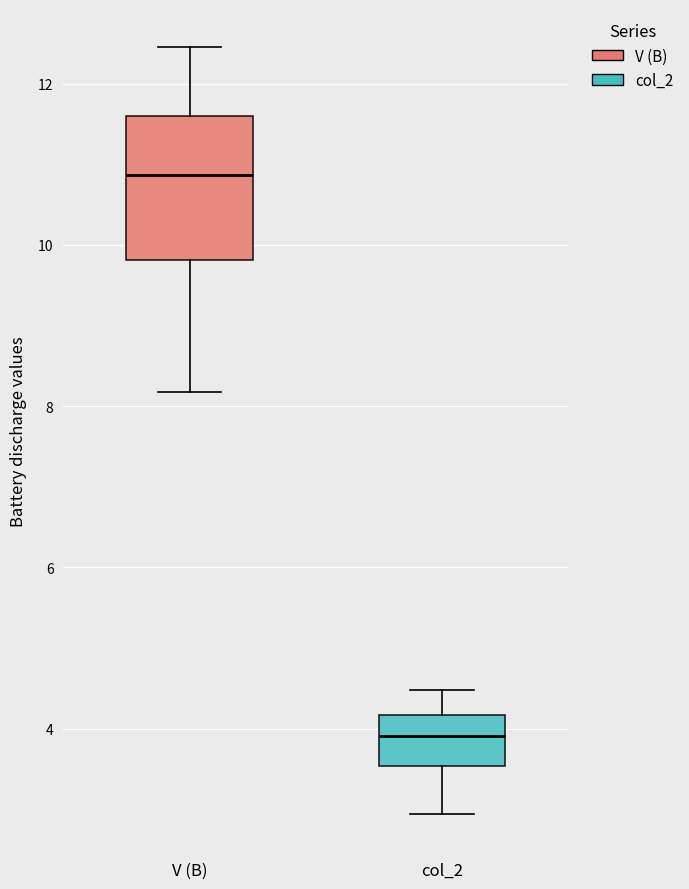

Which box is the tallest, from its lower edge to its upper edge?

V (В)